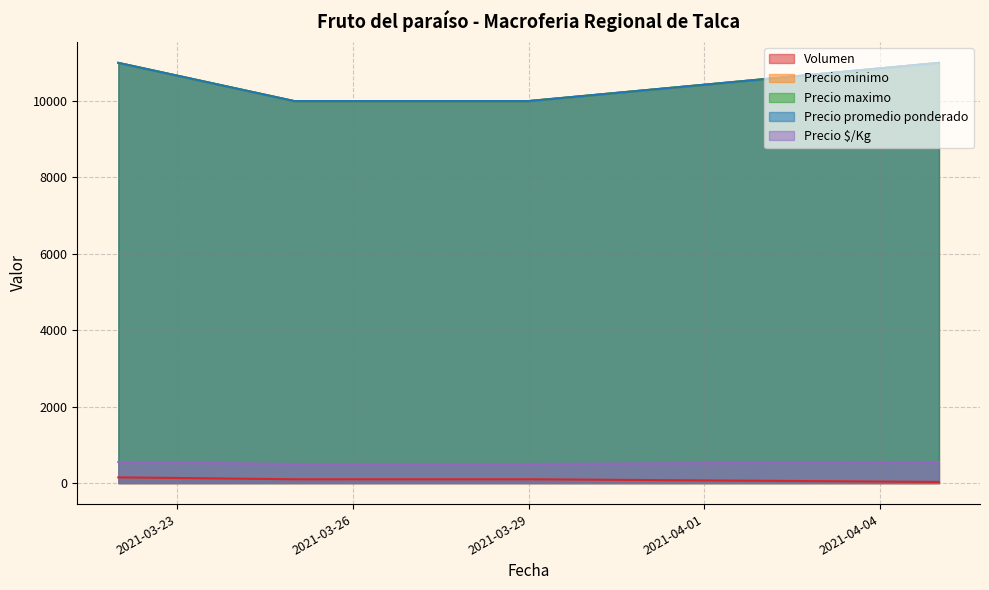

The value of Precio $/Kg at 2021-03-25 is 153. True or false?

False